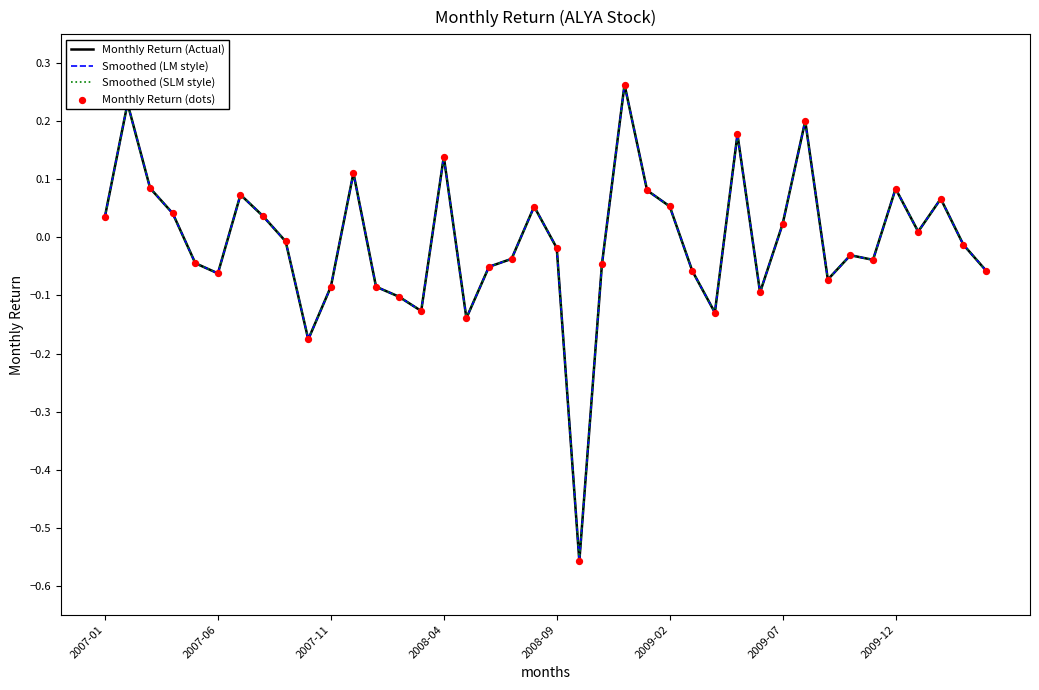

Is this an area chart (filled region under the line)?

No